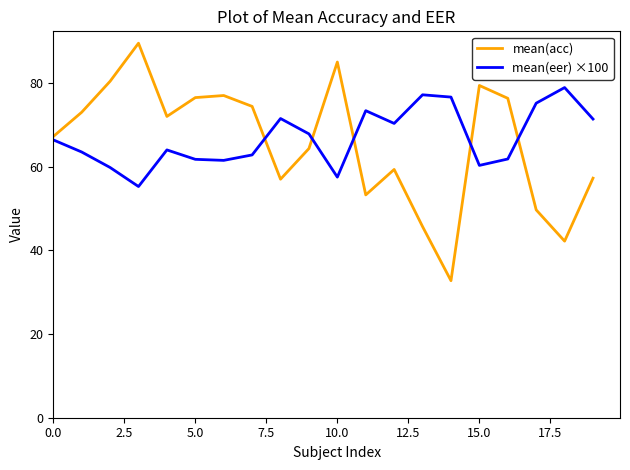

Which series has the widest spread of values?

mean(acc)